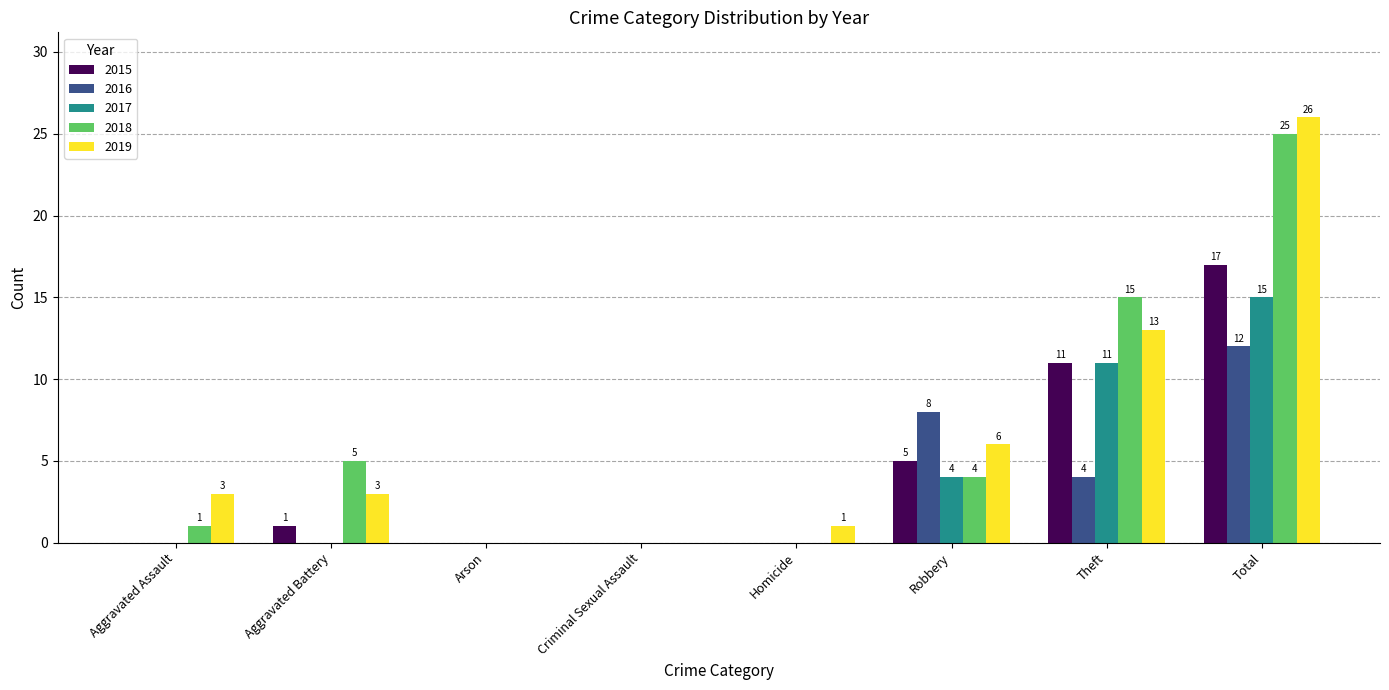

Between Criminal Sexual Assault and Theft, which series saw the biggest shift?

2018